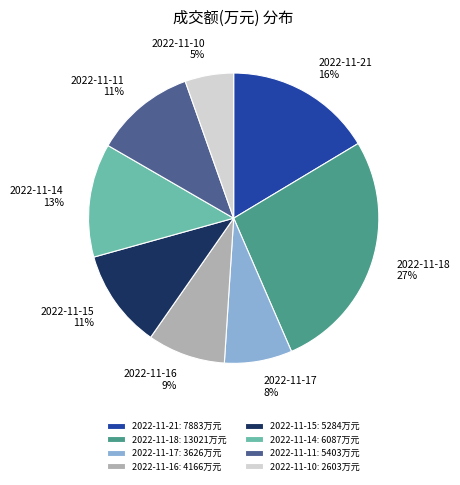

Count the number of slices in the pie.

8